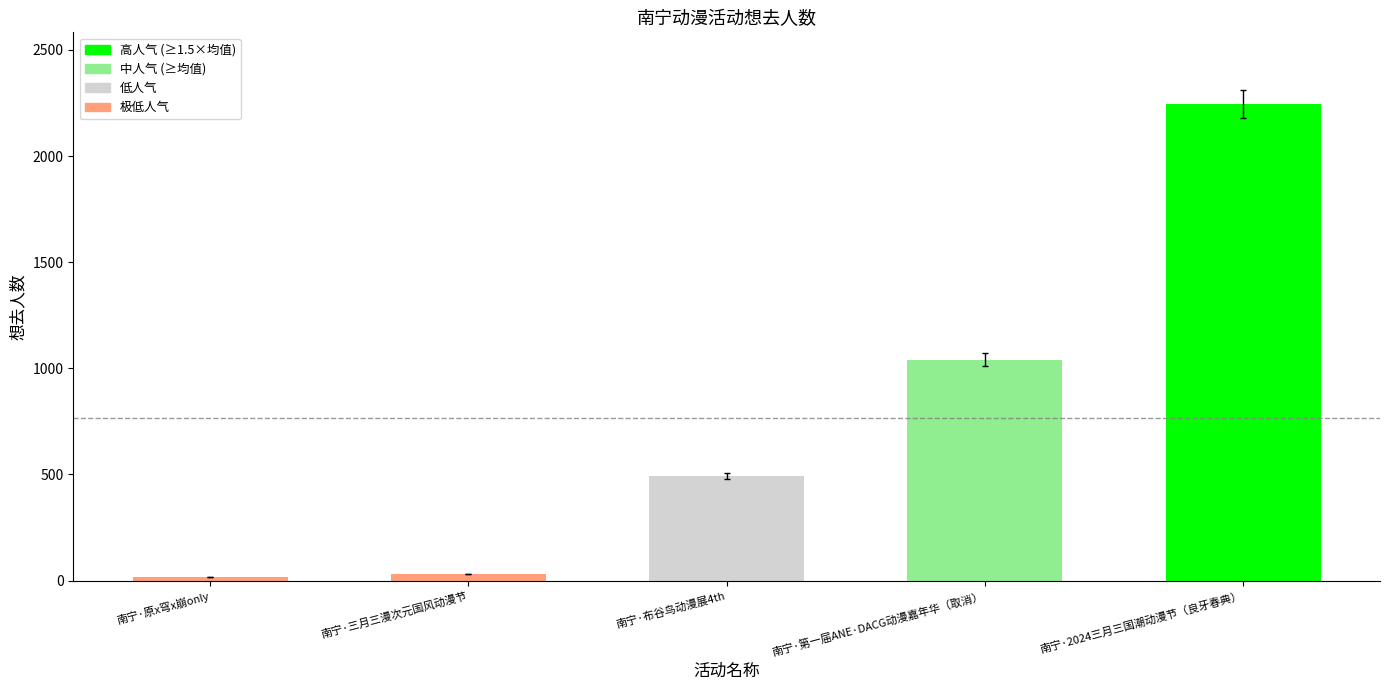

What is the ratio of the value at 南宁·布谷鸟动漫展4th to the value at 南宁·2024三月三国潮动漫节（良牙春典）?

0.2